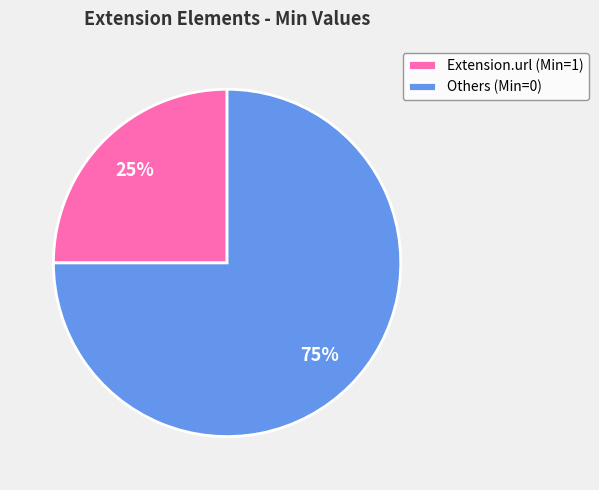

The Extension.url (Min=1) slice represents 25% of the pie. True or false?

True